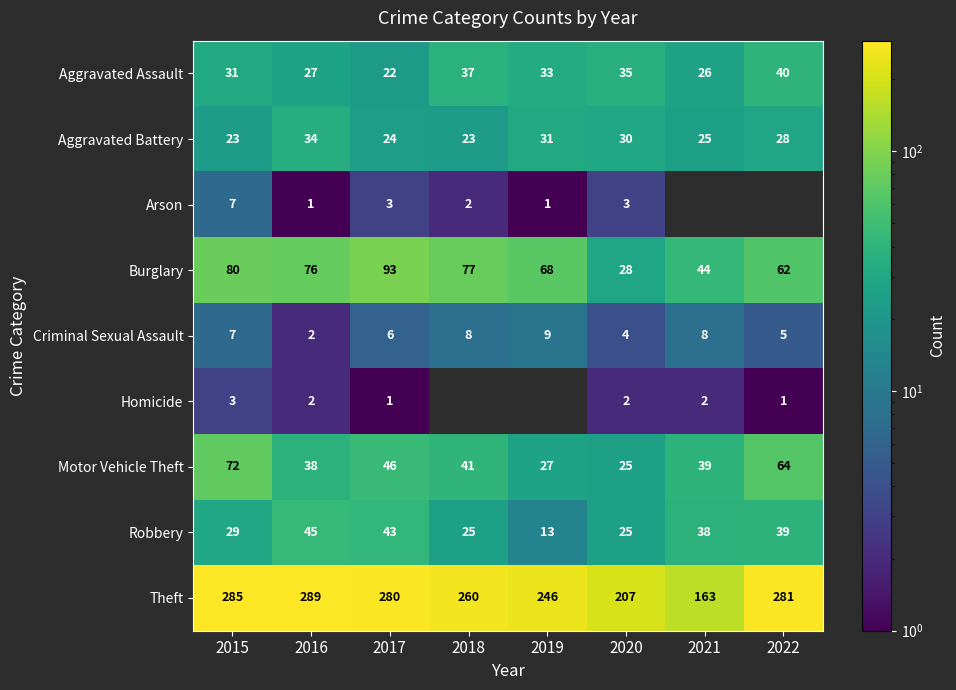

What is the difference between the maximum and minimum values in the Burglary series?

65